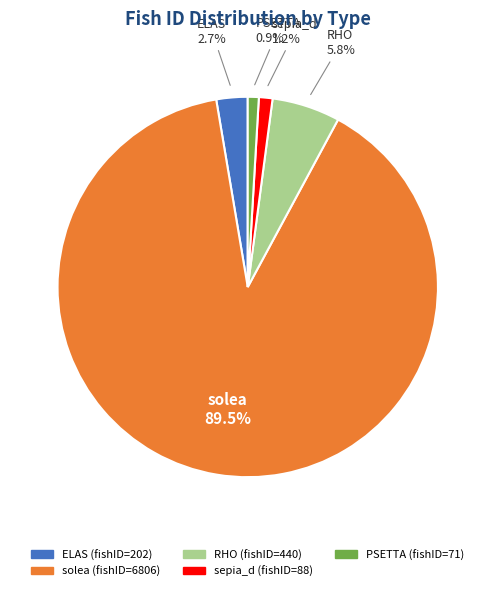

Is there a majority slice in this chart?

Yes